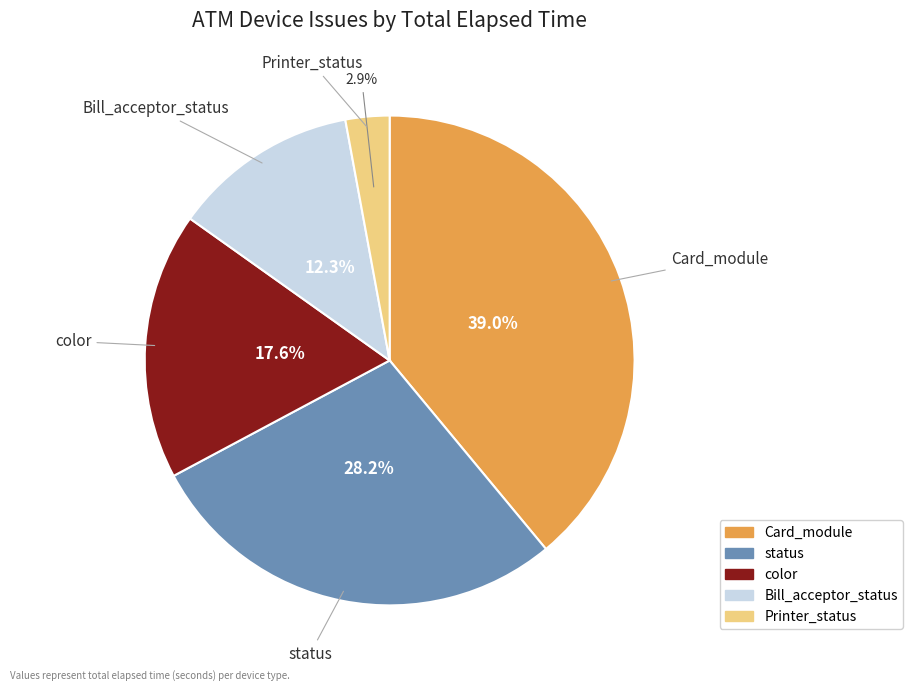

To the nearest percent, what is the difference between the Printer_status and status slice percentages?

25%